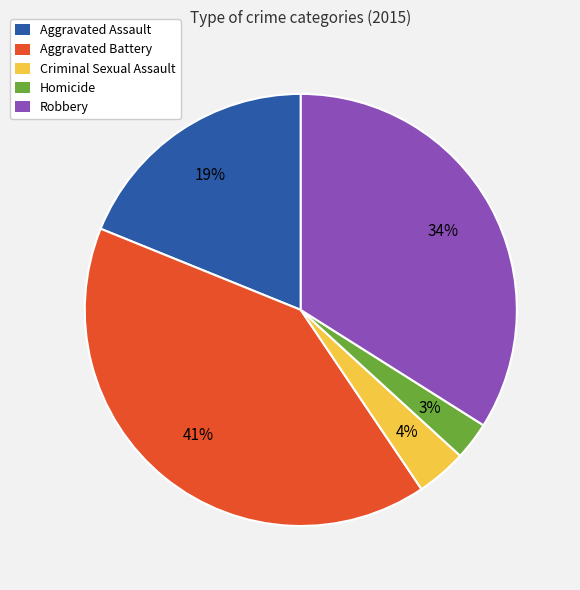

Combined, do Aggravated Battery and Robbery account for over 50%?

Yes